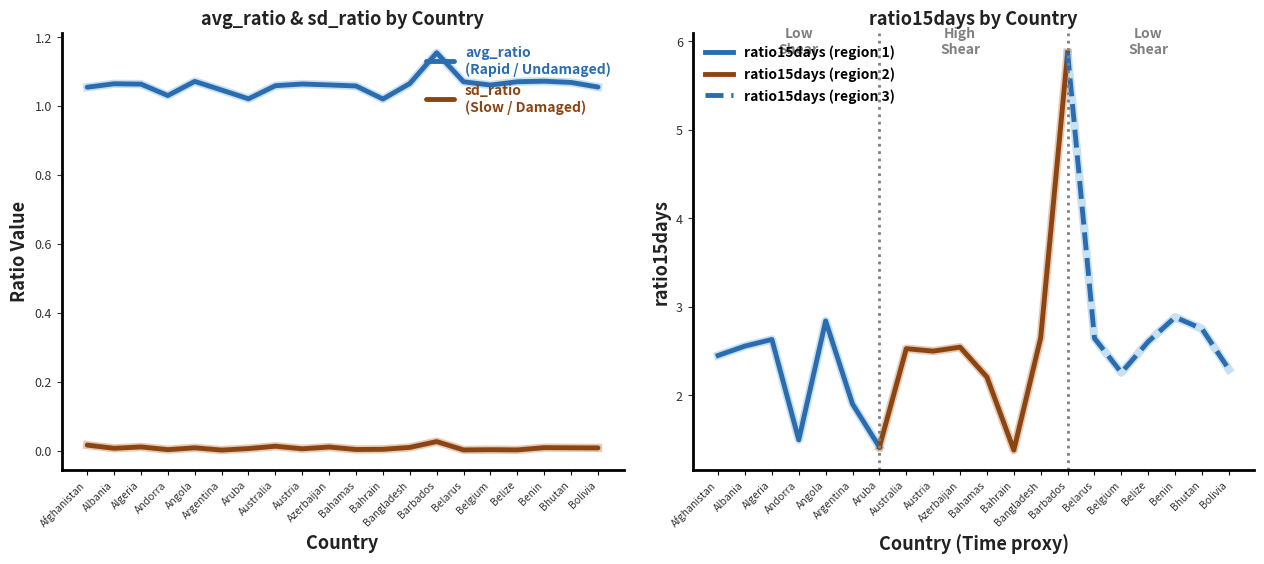

In avg_ratio, how many points are higher than both neighbors (excluding endpoints)?

5